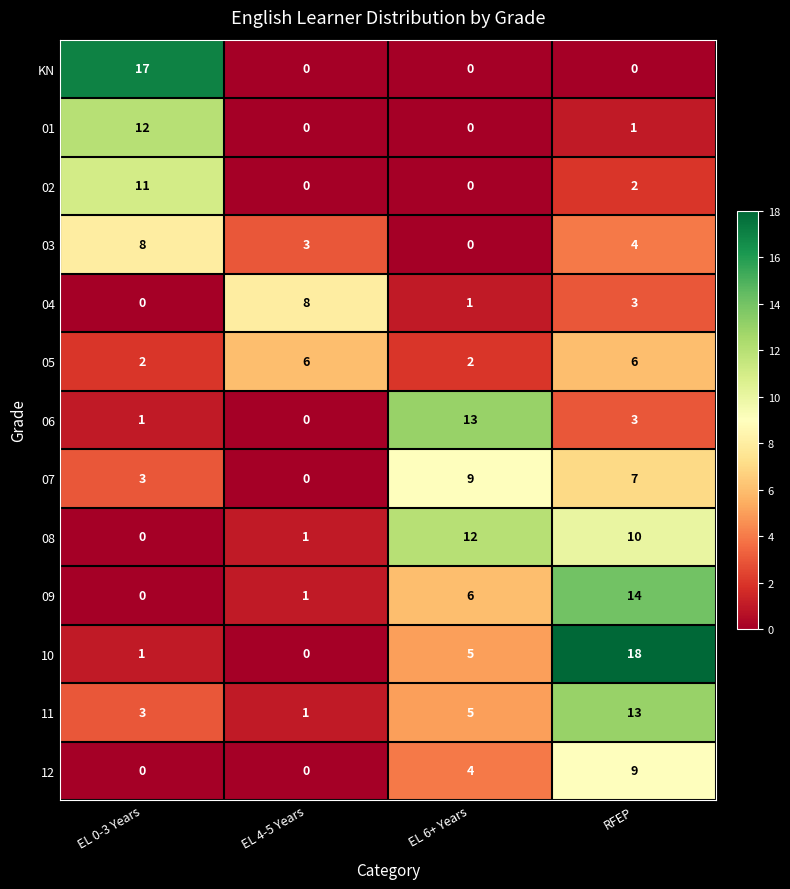

What is the total value across all series at EL 6+ Years?

57